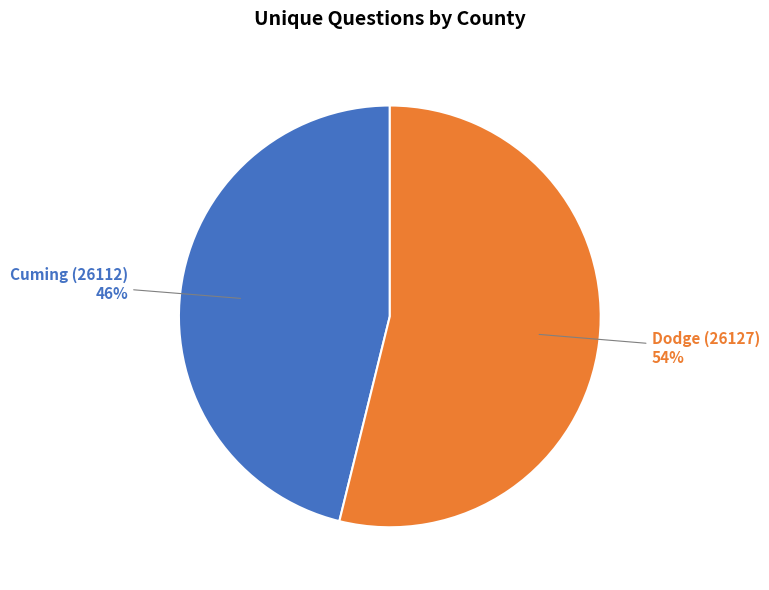

To the nearest percent, what is the difference between the largest and smallest slice percentages?

8%